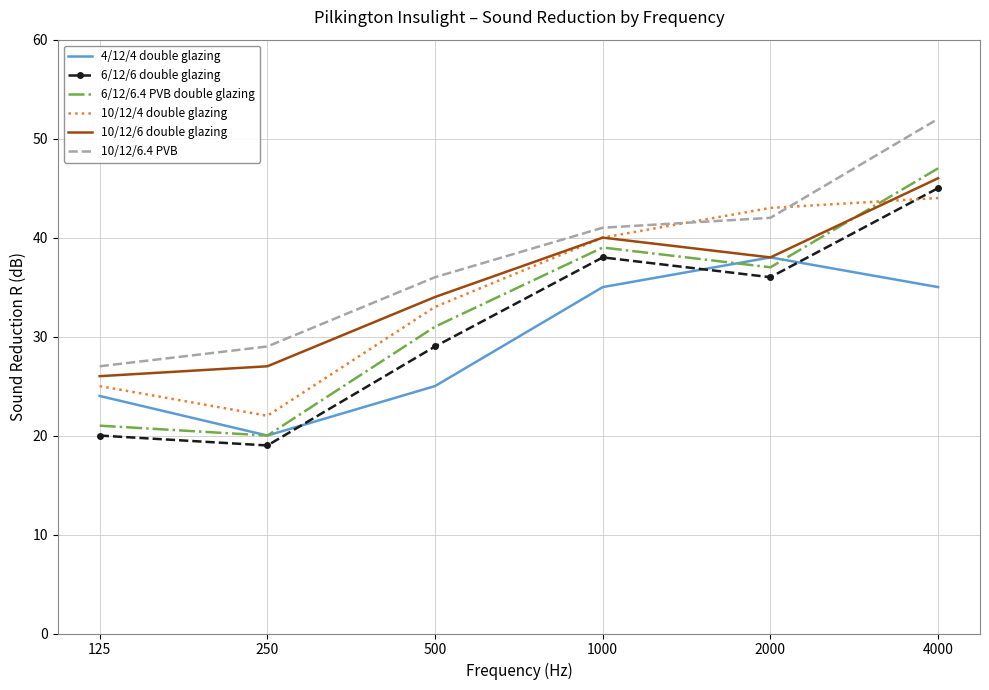

Which series has the widest spread of values?

6/12/6.4 PVB double glazing